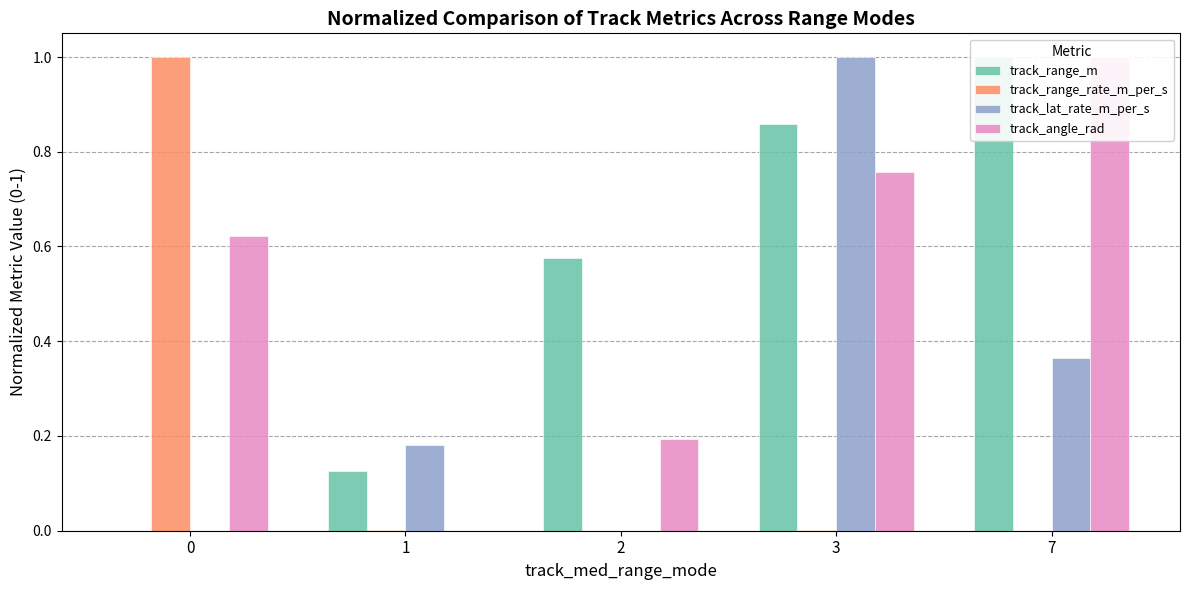

Rank the series by their maximum value, from lowest to highest.

track_range_m, track_range_rate_m_per_s, track_lat_rate_m_per_s, track_angle_rad